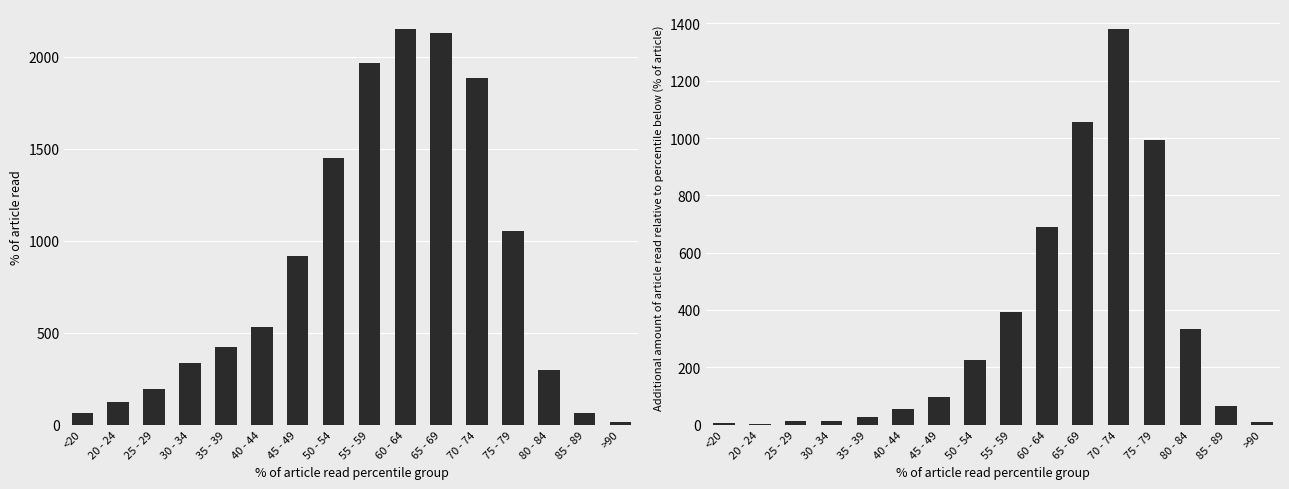

Between 60 - 64 and 65 - 69, which series saw the biggest shift?

col_4